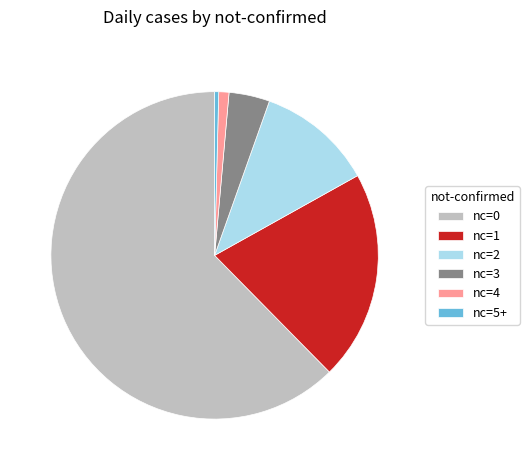

The nc=4 slice represents 1% of the pie. True or false?

True